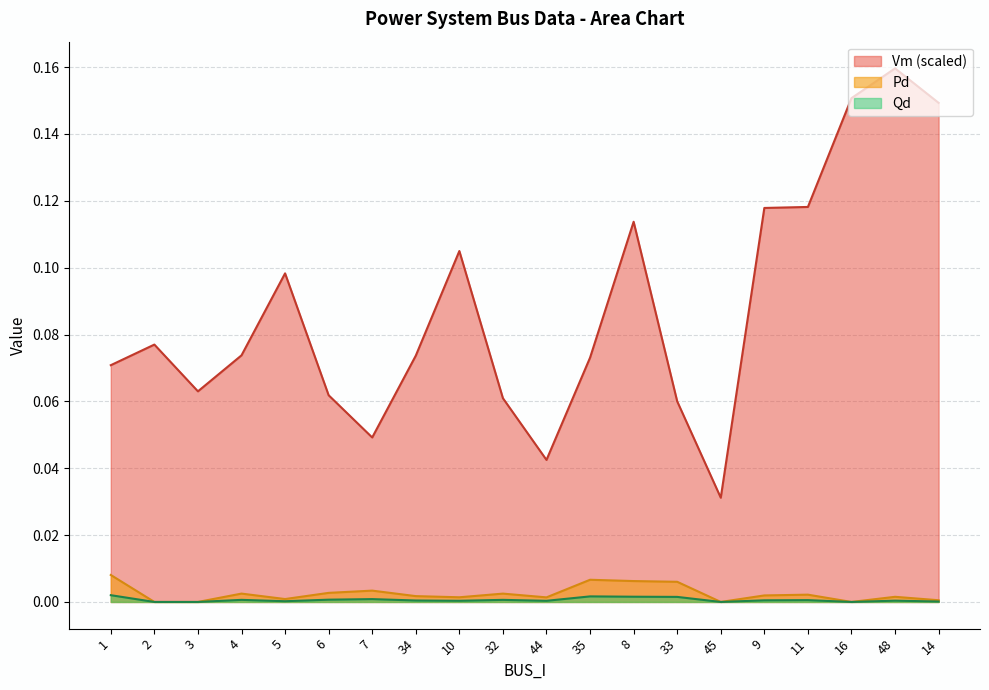

True or false: Vm has a value of 0.1 at 9.

True